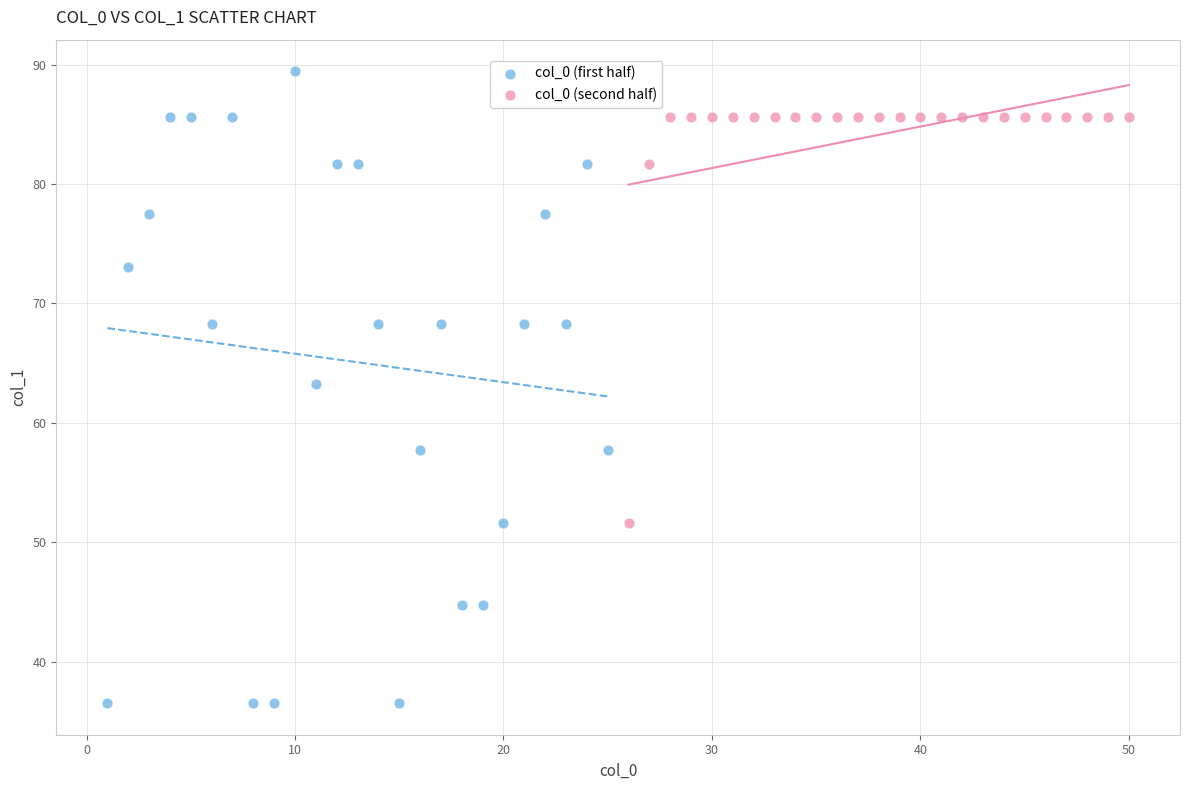

Which series has the widest spread of Y values?

col_0 (first half)